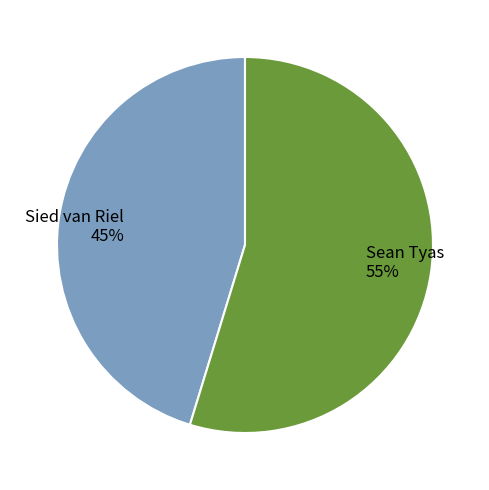

The Sied van Riel slice represents 45% of the pie. True or false?

True